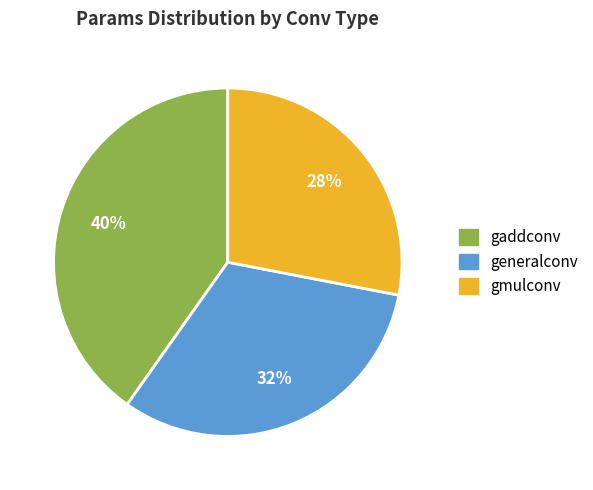

To the nearest percent, what is the average slice percentage?

33%